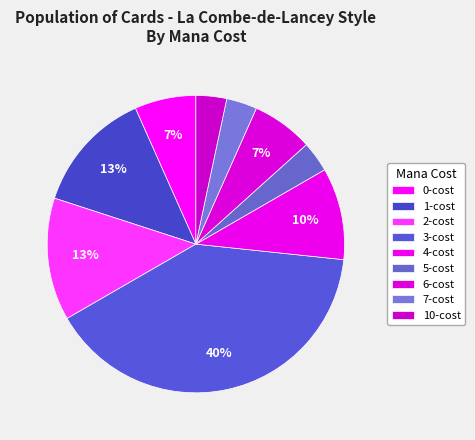

How many slices are in this pie chart?

9